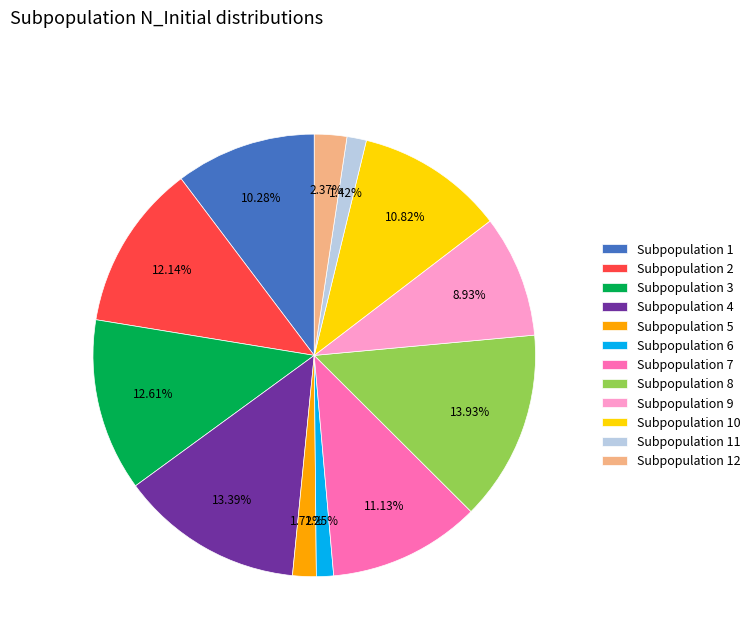

How many segments does this pie chart have?

12